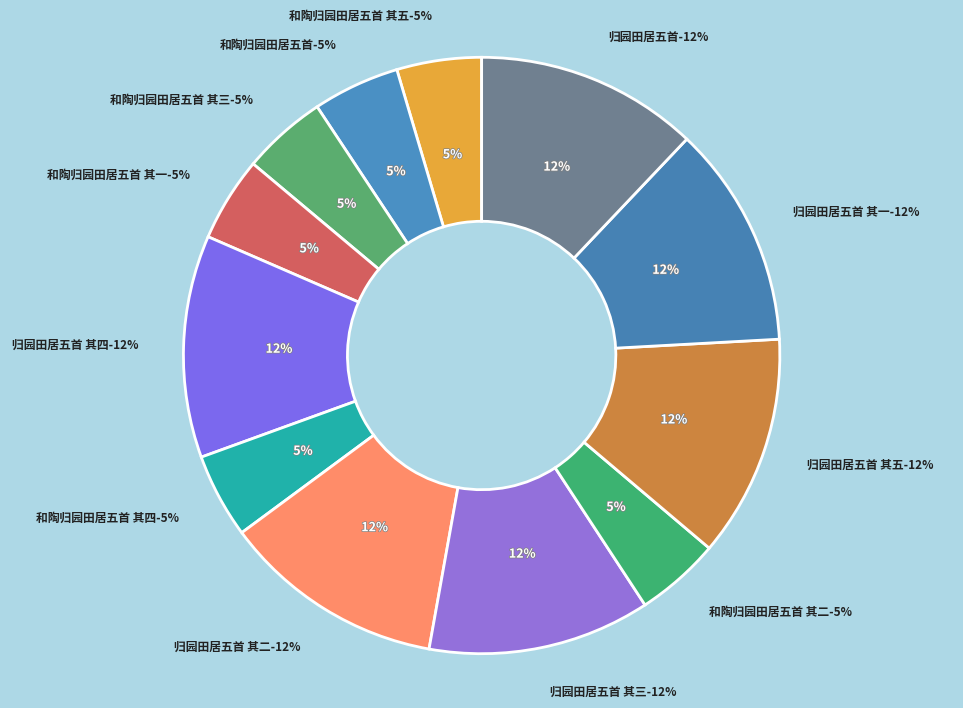

What percentage is the 和陶归园田居五首 slice, to the nearest percent?

5%